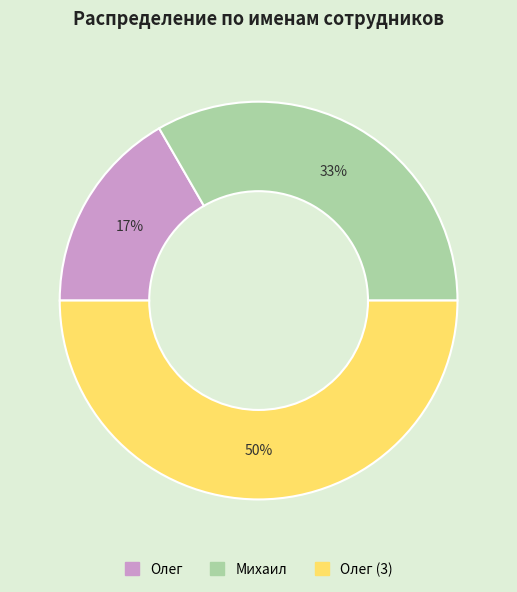

To the nearest percent, what is the combined percentage of Олег (3) and Михаил?

83%